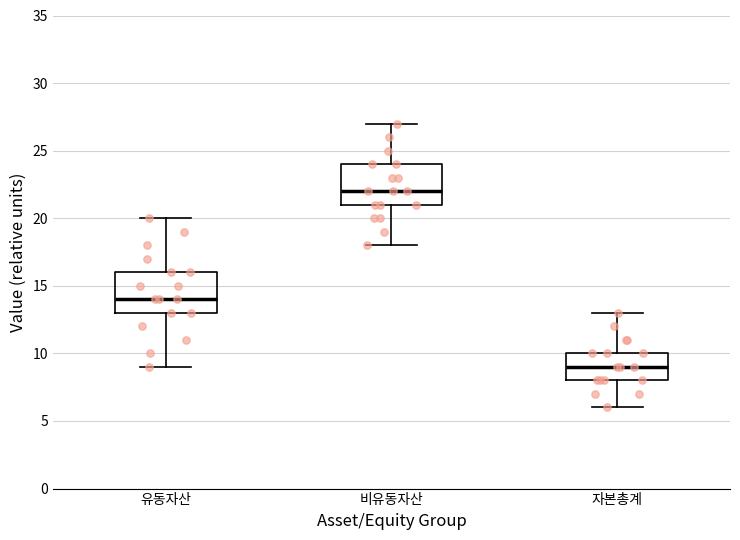

Reading left to right, read every box against the y-axis: the position of its median line, the range the box covers, and the ends of its whiskers. The values are not printed on the chart, so give them approximately, as read against the axis.

유동자산: median 14, box 13 to 16, whiskers 9 to 20
비유동자산: median 22, box 21 to 24, whiskers 18 to 27
자본총계: median 9, box 8 to 10, whiskers 6 to 13